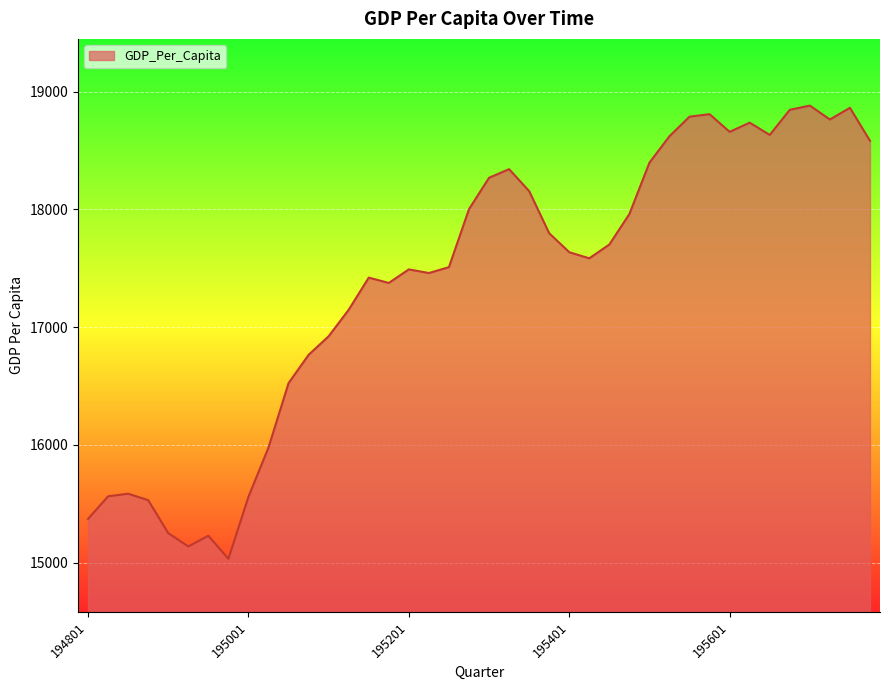

What is the difference between the maximum and minimum values?

3849